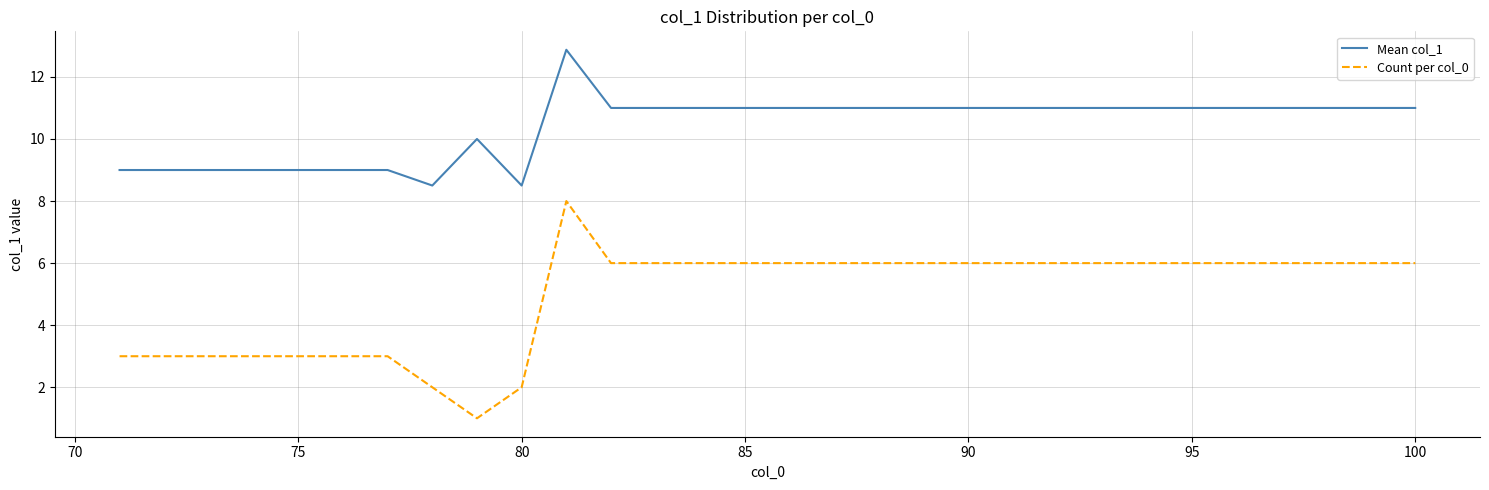

How many lines are shown in the chart?

2